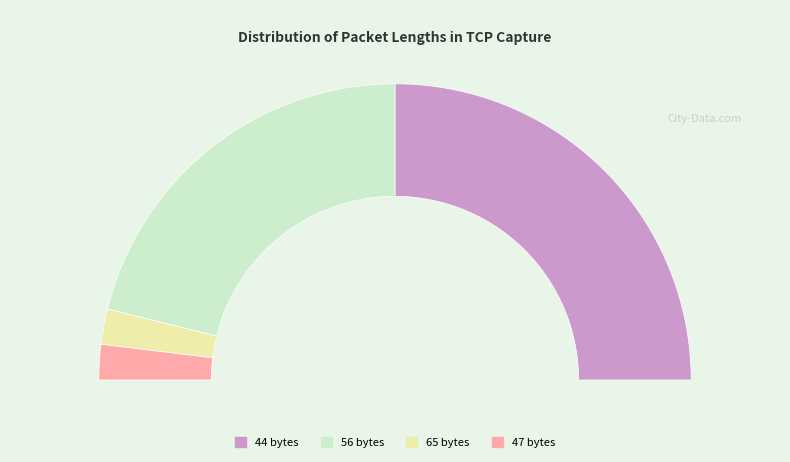

Count the number of slices in the pie.

4